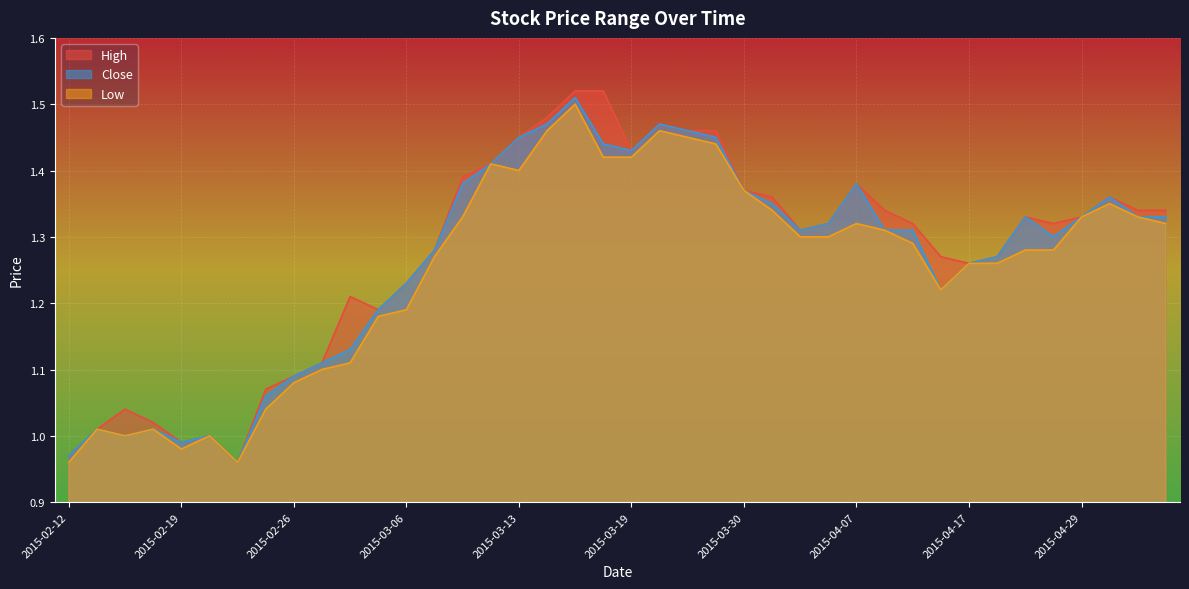

What is the greatest value displayed?

1.5